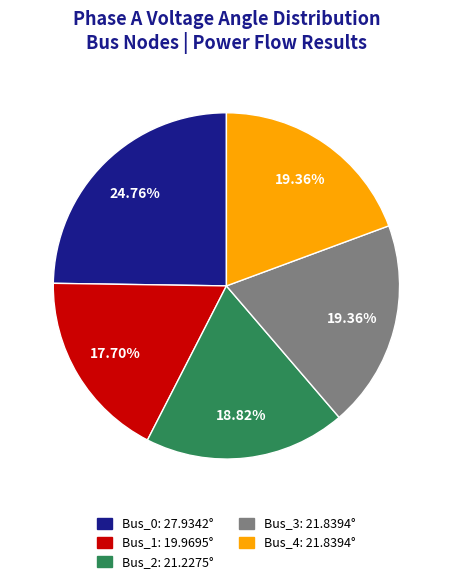

Do Bus_3 and Bus_2 together represent more than half of the pie?

No